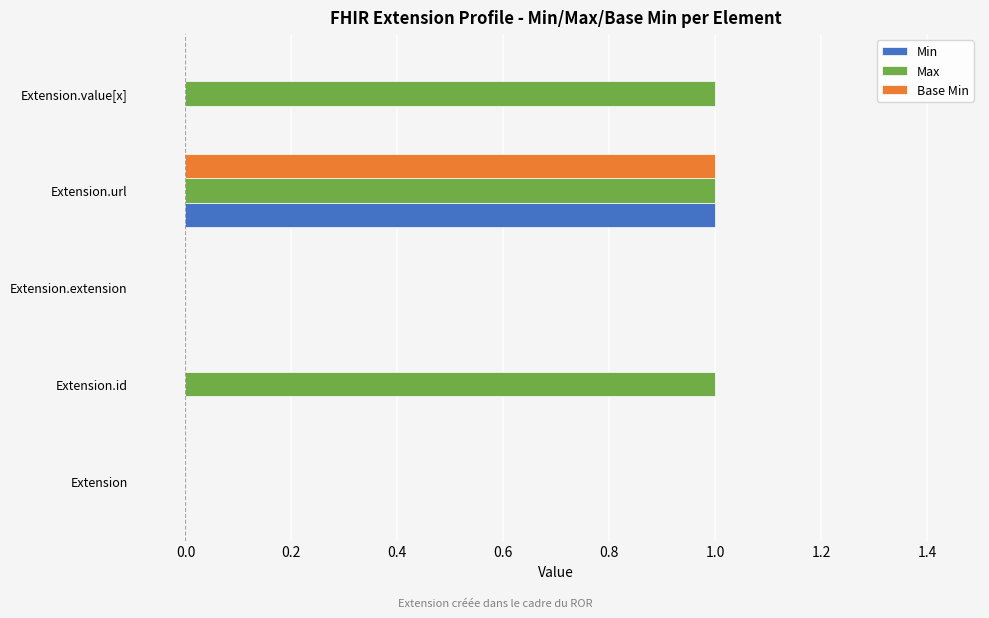

Which series has the largest total across all categories?

Max